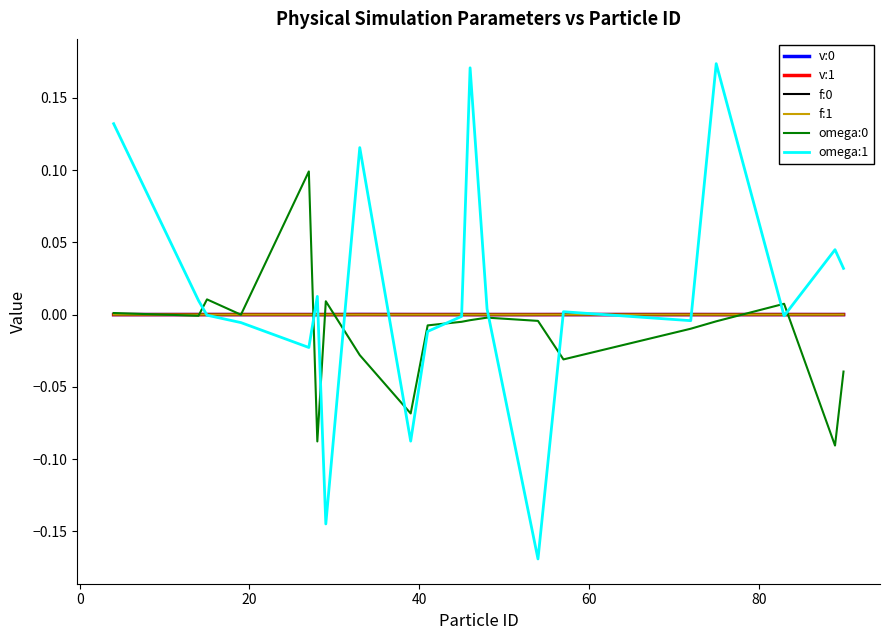

In v:0, how many points are higher than both neighbors (excluding endpoints)?

5